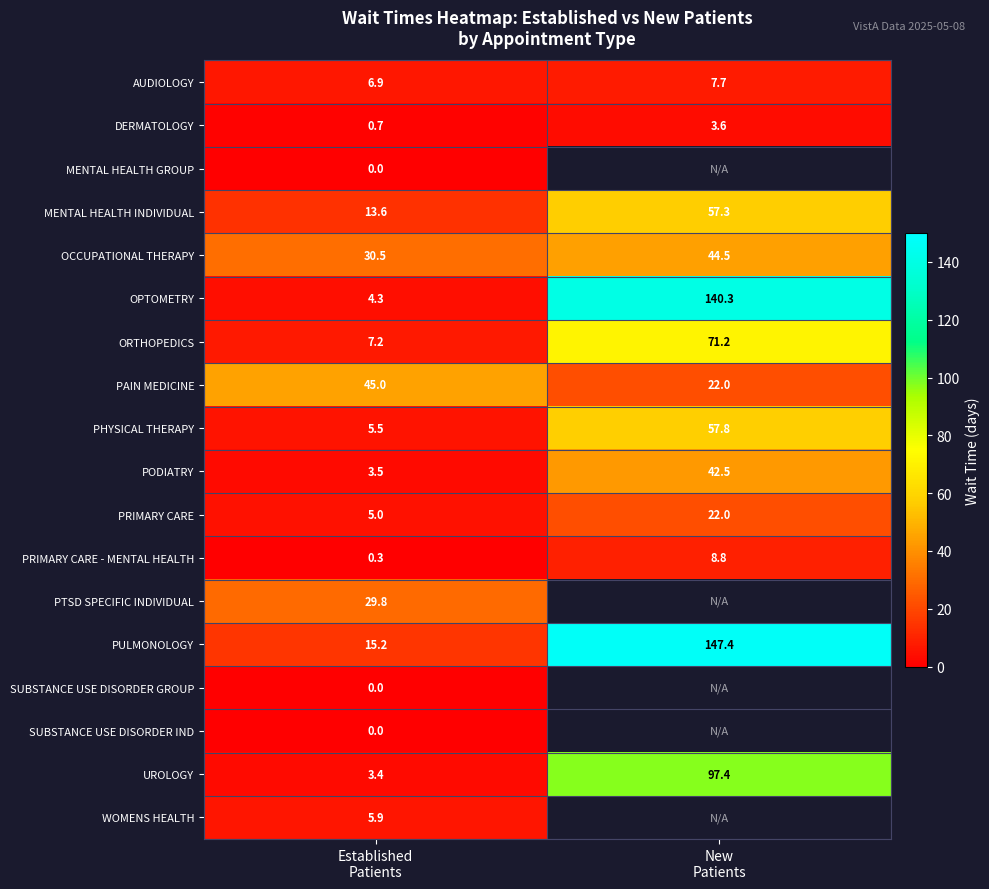

What is the sum of all ORTHOPEDICS values?

78.4